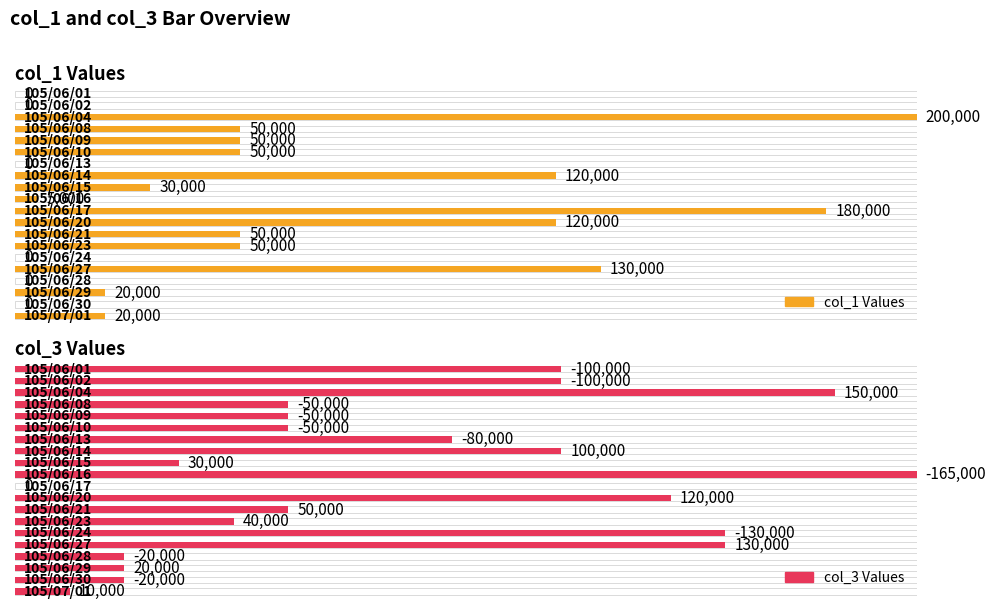

Which category has the lowest value in the col_3 series?

105/06/16